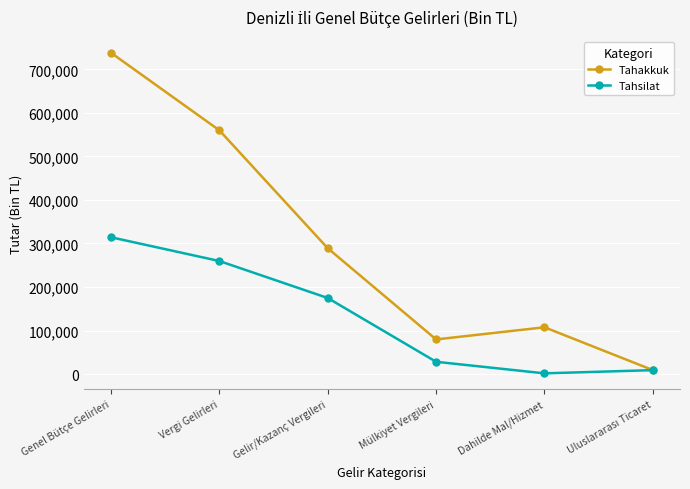

Is the value of Tahakkuk at Gelir/Kazanç Vergileri greater than the value of Tahsilat at Dahilde Mal/Hizmet?

Yes